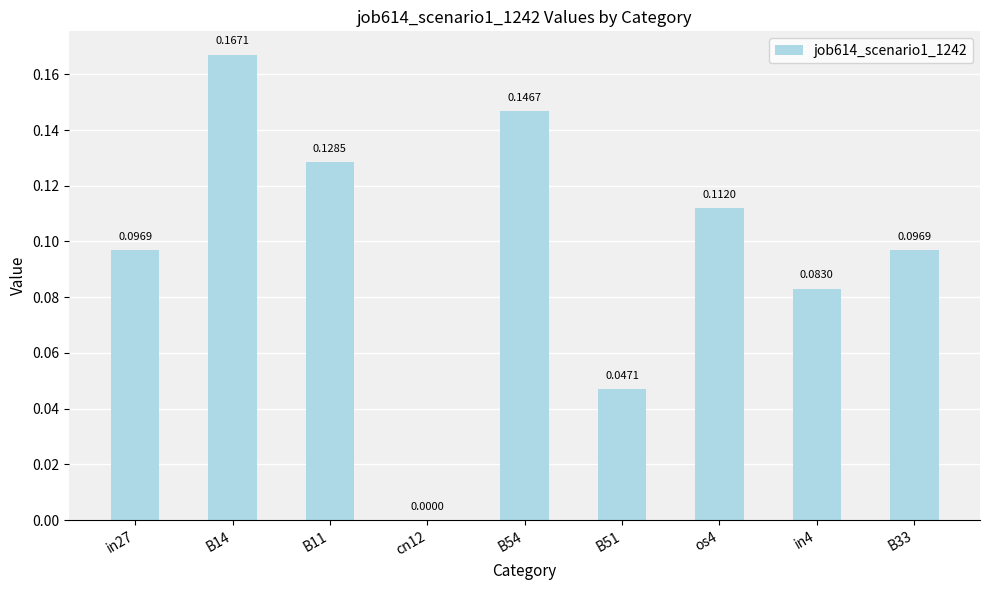

Where is the data nearest to the value 0?

cn12